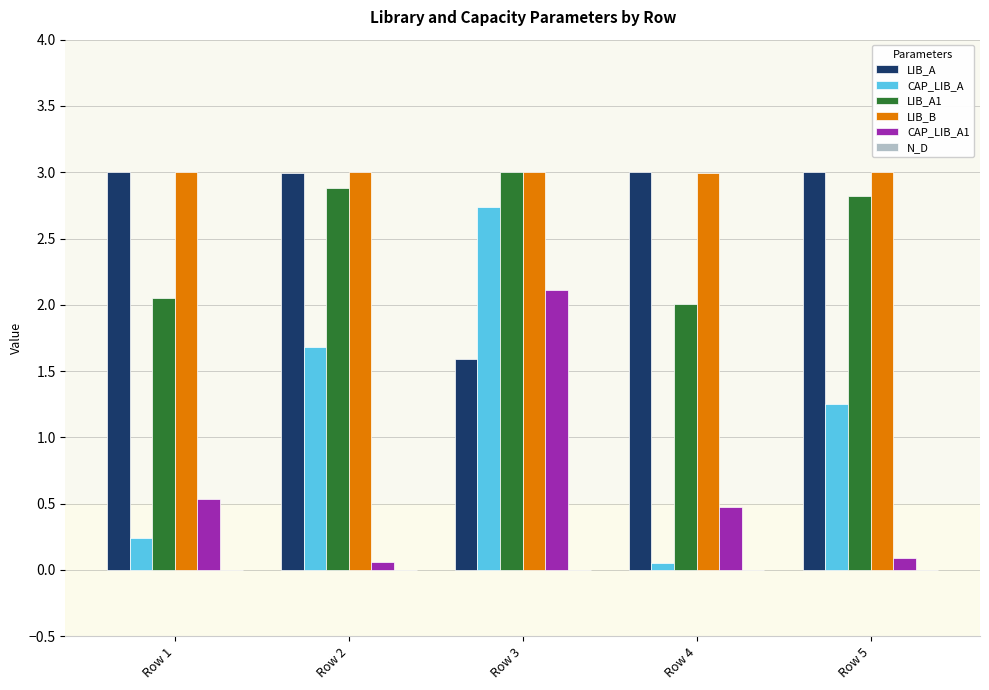

Which series has the widest spread of values?

CAP_LIB_A